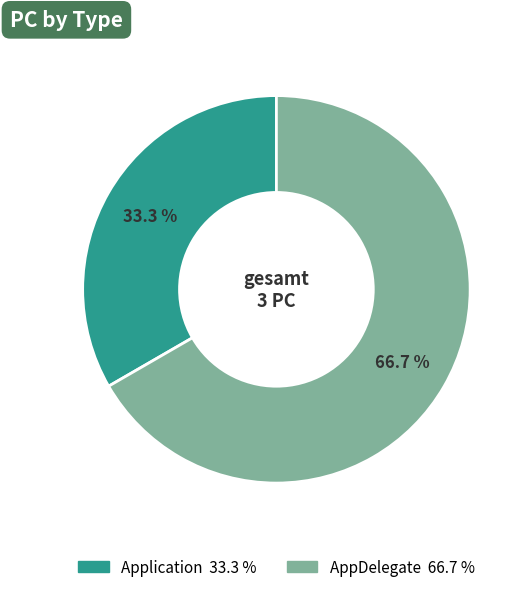

How many slices are in this pie chart?

2